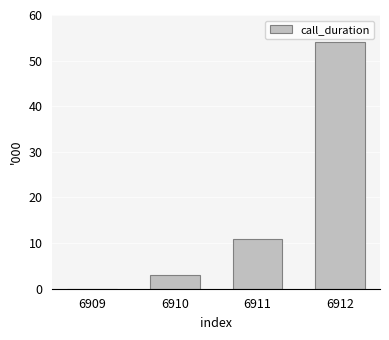

At which label is the value closest to 27?

6911